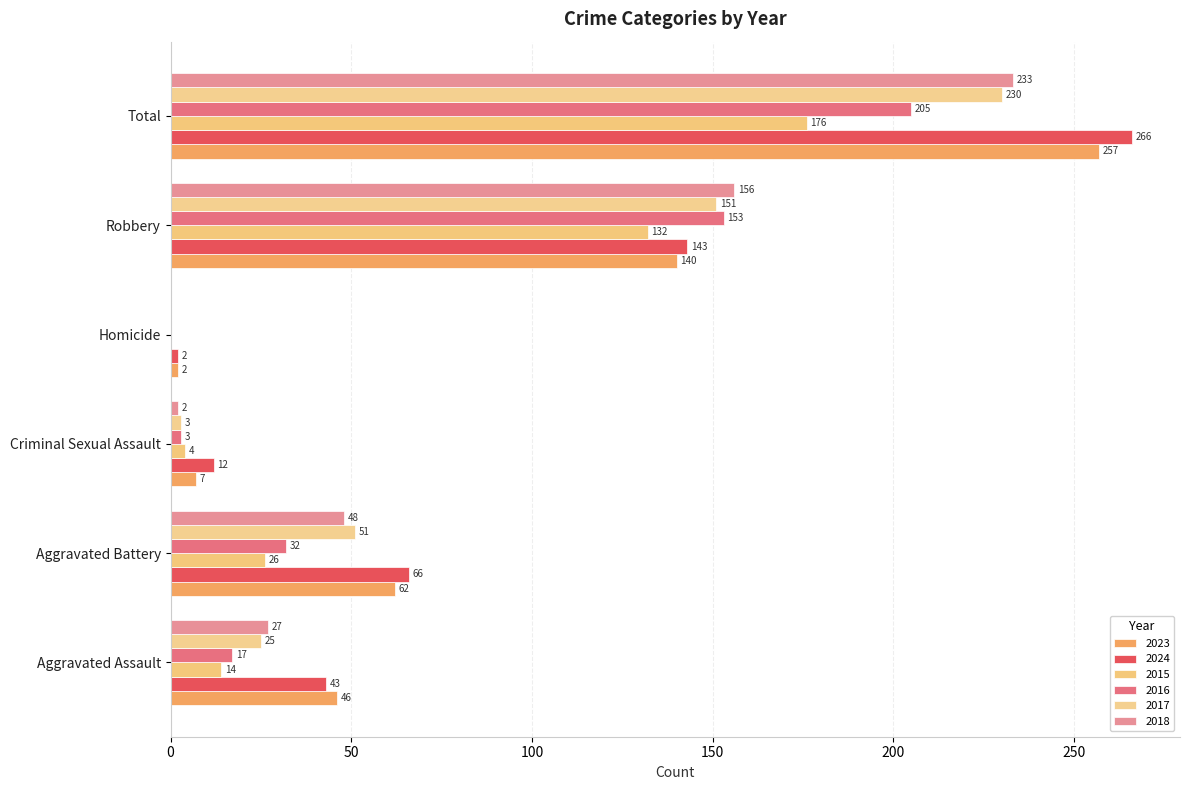

How many values in 2018 are above zero?

5